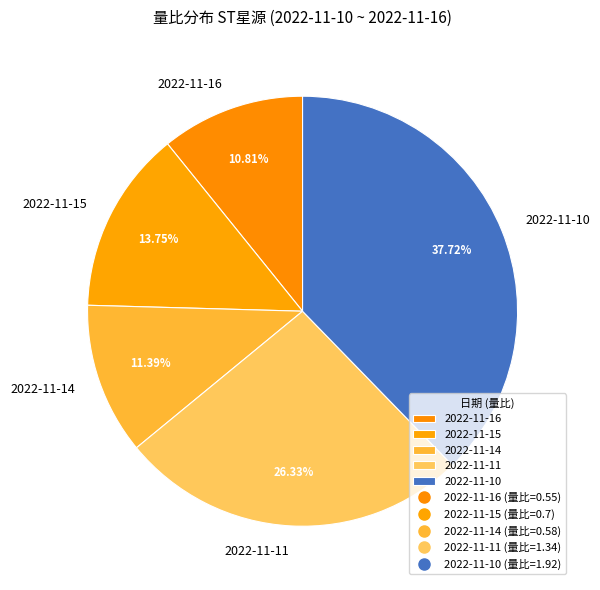

How many segments does this pie chart have?

5